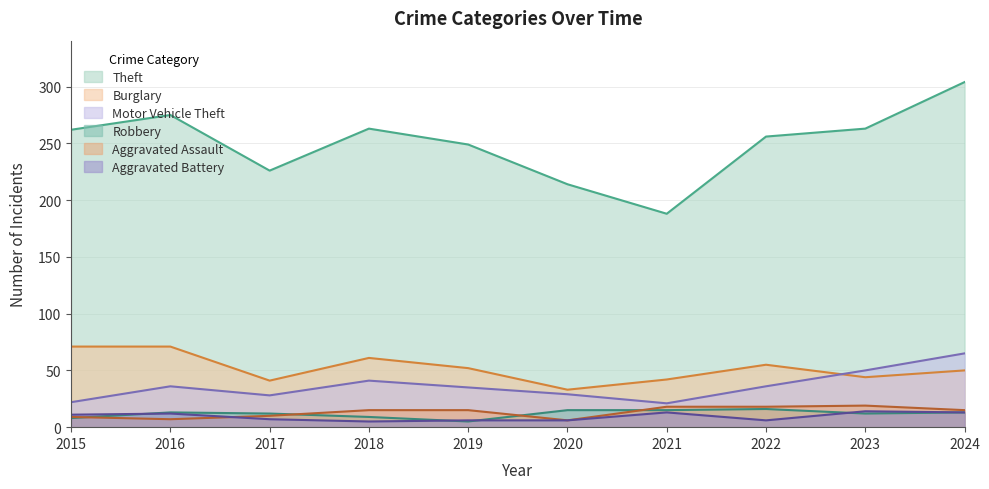

True or false: Burglary has a value of 41 at 2017.

True